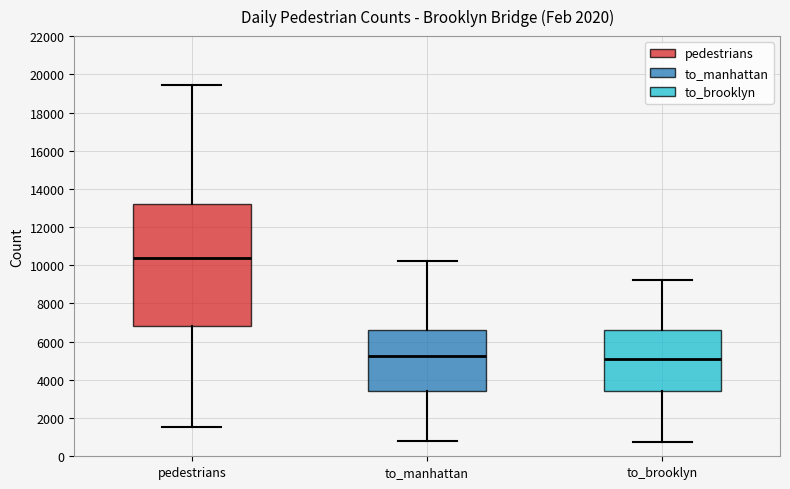

Reading left to right, transcribe this box plot: for each box, give where its median line is, the range the box spans, and where its two whiskers end, as read against the y-axis. The values are not printed on the chart, so give them approximately, as read against the axis.

pedestrians: median 10400, box 6800 to 13200, whiskers 1600 to 19400
to_manhattan: median 5200, box 3400 to 6600, whiskers 800 to 10200
to_brooklyn: median 5000, box 3400 to 6600, whiskers 800 to 9200